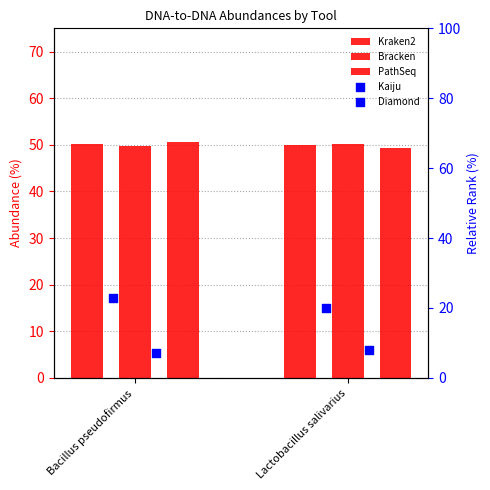

Which series has the widest spread of Y values?

Kaiju